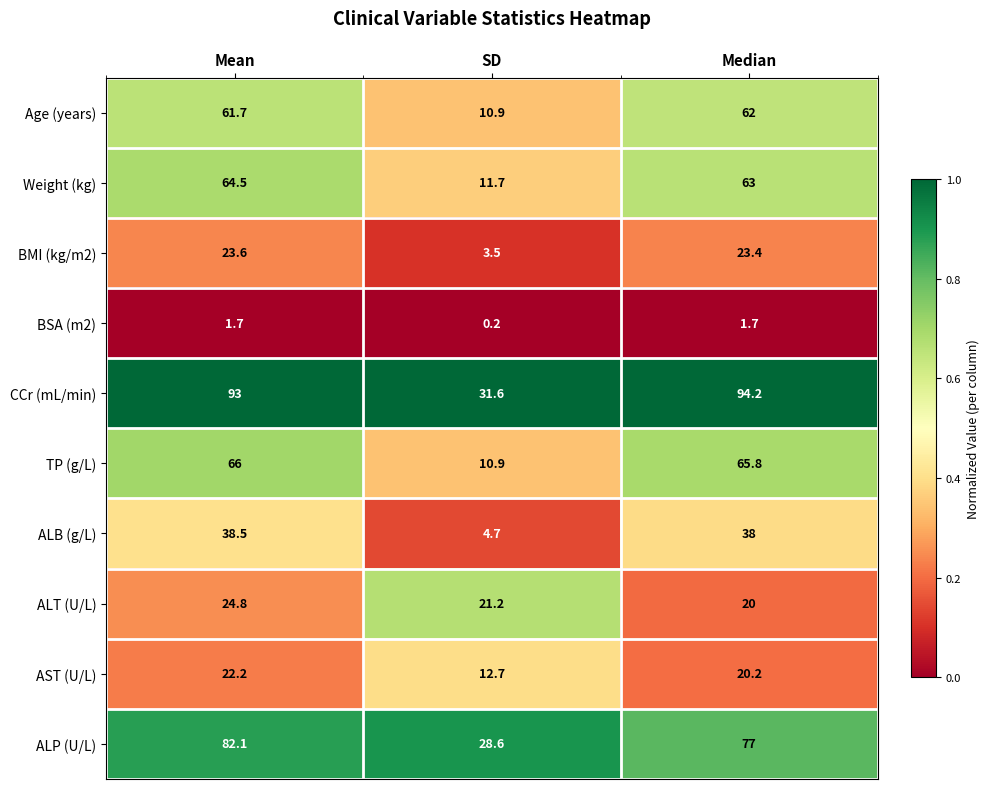

At which category does the chart reach its minimum across all series?

SD